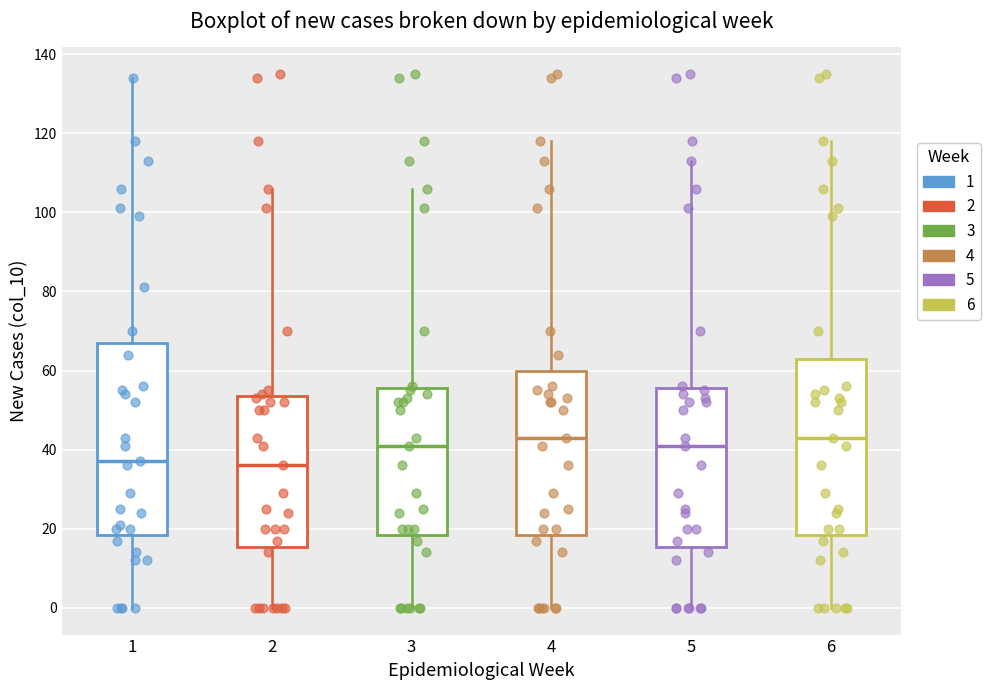

Comparing the boxes themselves (not the whiskers), which one is the tallest?

1